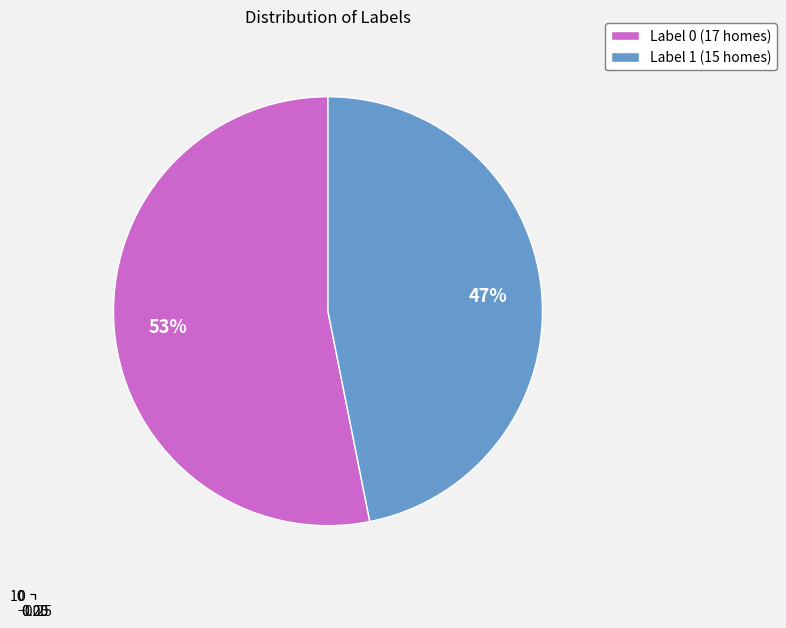

To the nearest percent, what is the combined percentage of Label 1 and Label 0?

100%